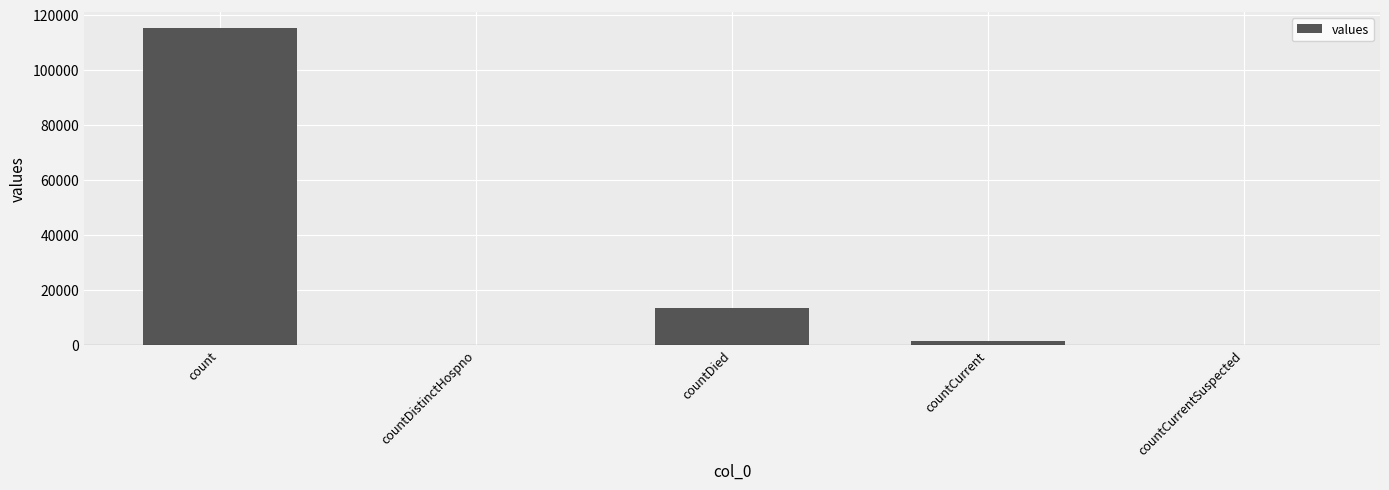

What is the sum of the values at countDied and count?

128722